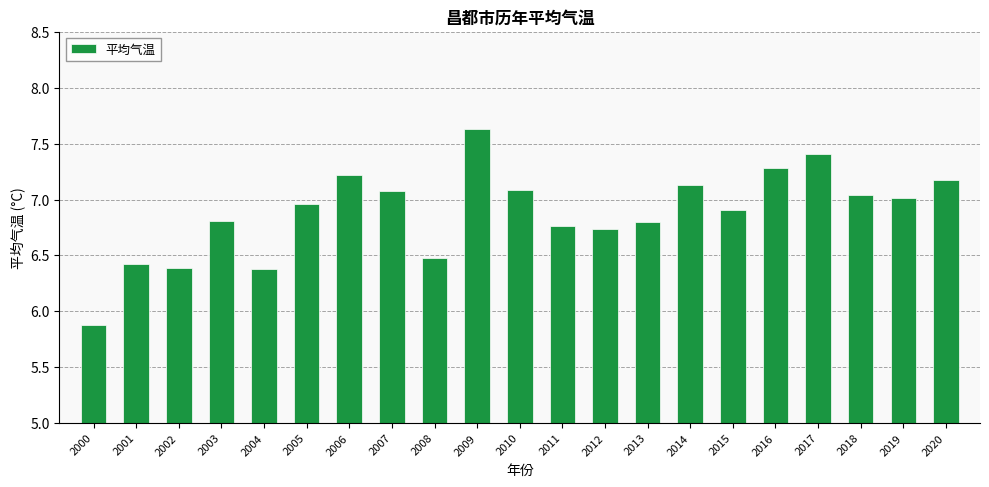

Which label corresponds to the smallest value in the chart?

2000